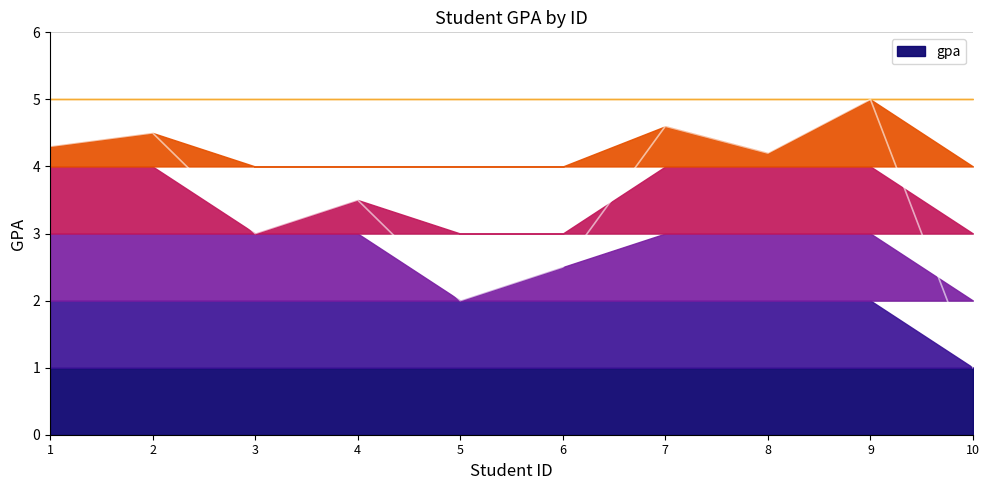

Does the chart have visible grid lines?

Yes